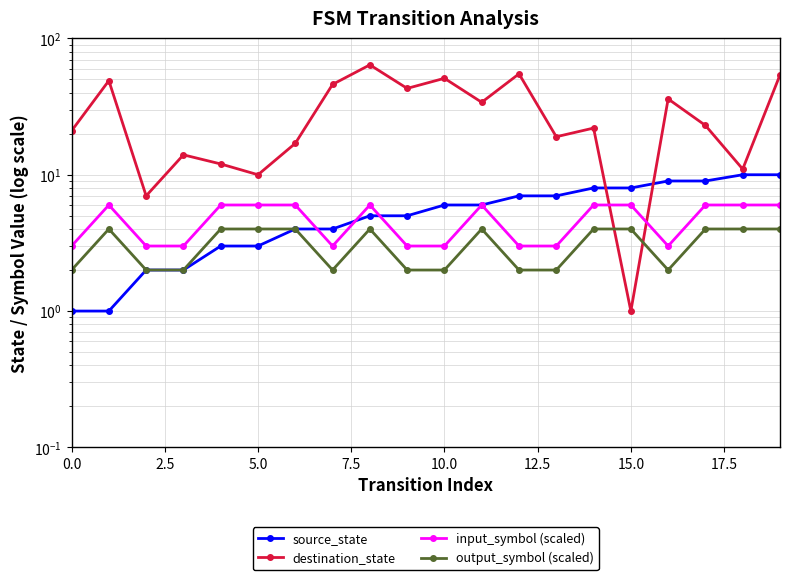

True or false: output_symbol (scaled) and destination_state intersect in this chart.

True